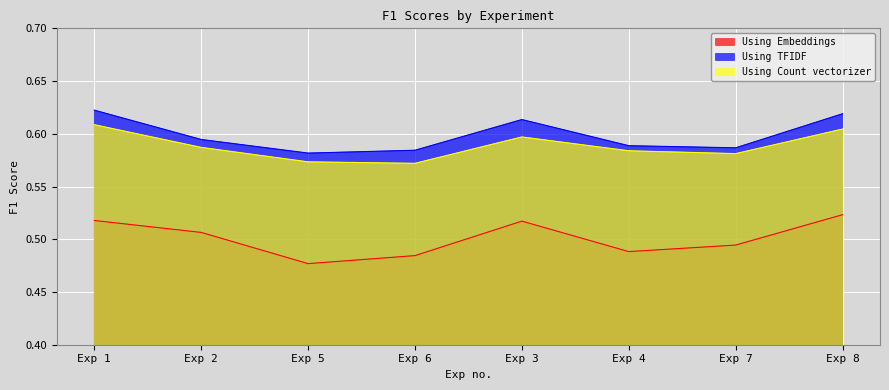

Where is the first local maximum for Using Embeddings?

Exp 3